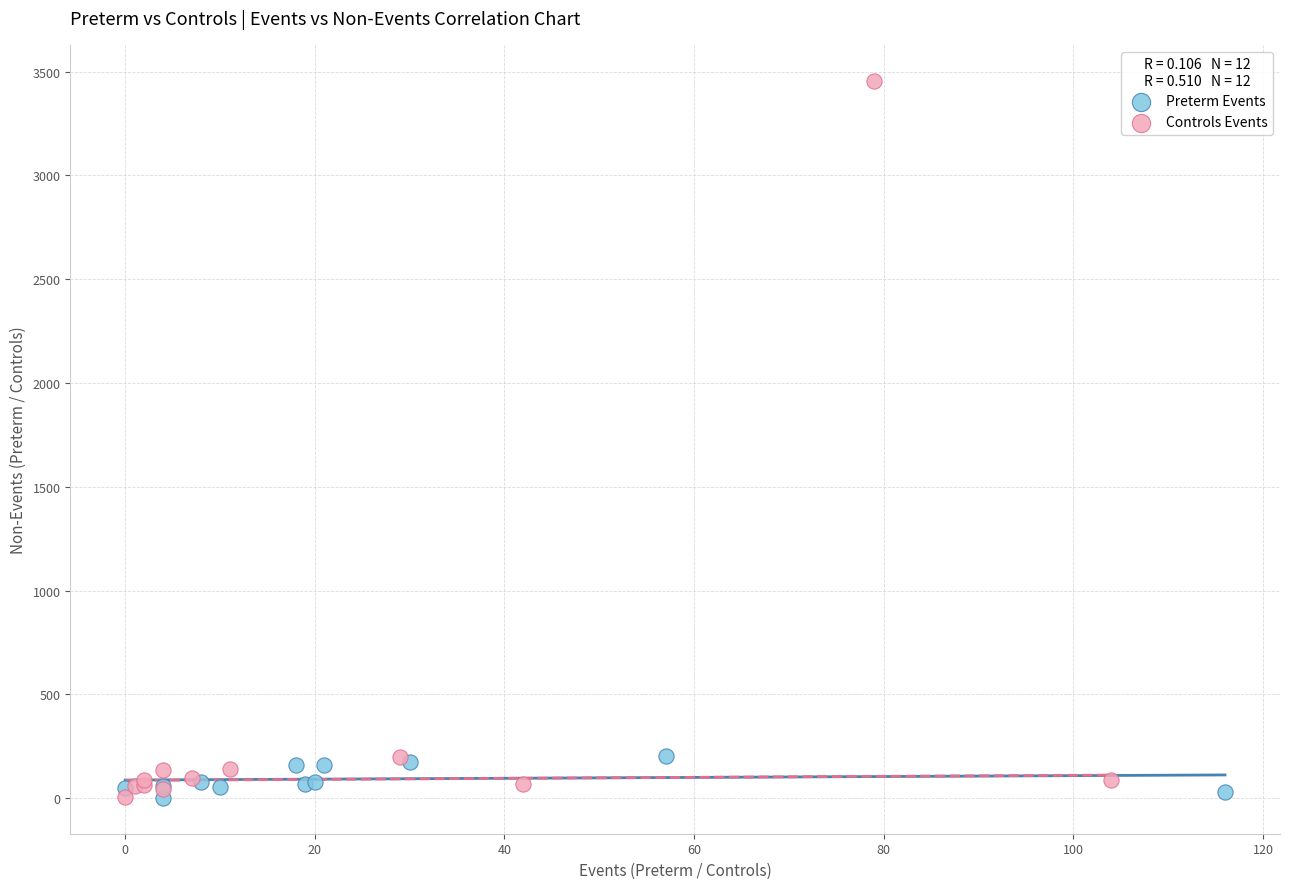

Which series has the widest spread of Y values?

Controls Events